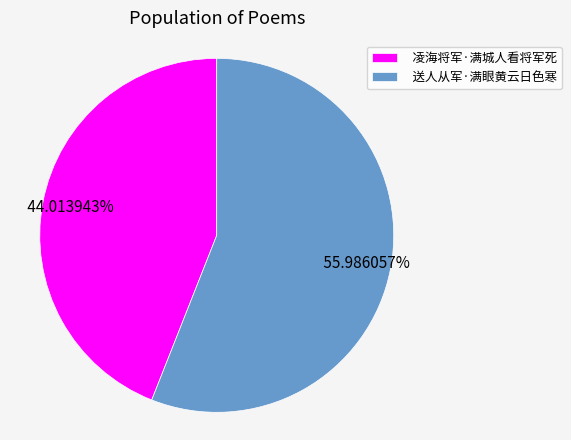

What is the smallest slice in the pie chart?

凌海将军·满城人看将军死